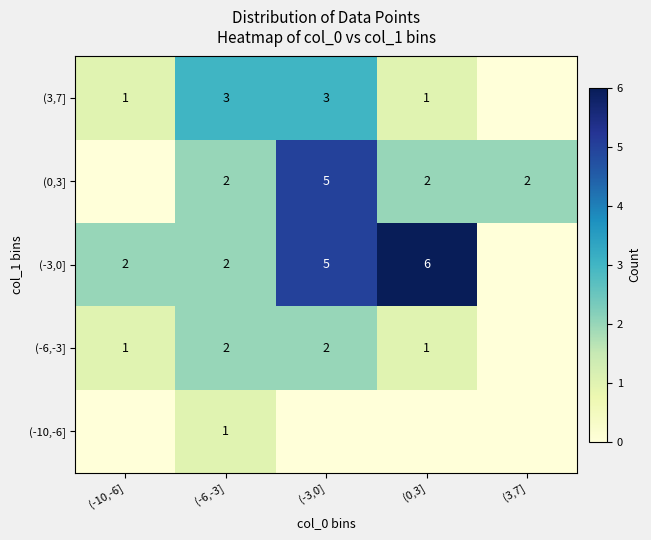

How many distinct data groups are displayed?

5